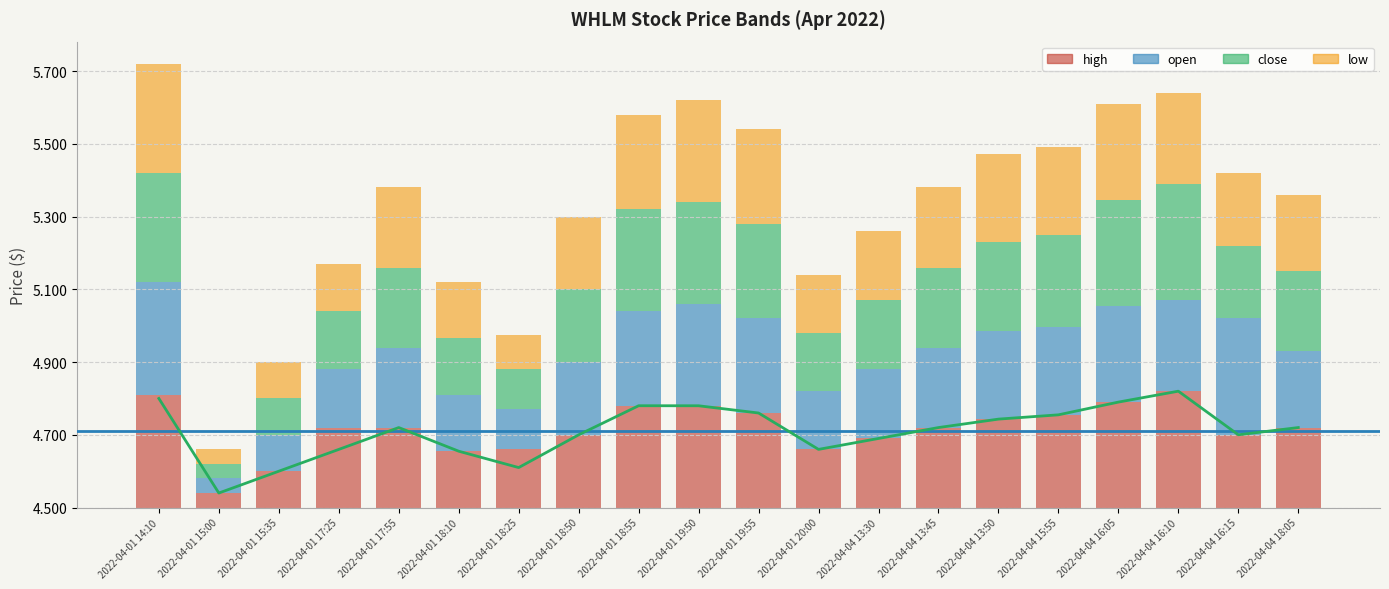

Reading left to right, transcribe all the data shown in this chart.

high: 2022-04-01 14:10=0.3	2022-04-01 15:00=0.0	2022-04-01 15:35=0.1	2022-04-01 17:25=0.2	2022-04-01 17:55=0.2	2022-04-01 18:10=0.2	2022-04-01 18:25=0.2	2022-04-01 18:50=0.2	2022-04-01 18:55=0.3	2022-04-01 19:50=0.3	2022-04-01 19:55=0.3	2022-04-01 20:00=0.2	2022-04-04 13:30=0.2	2022-04-04 13:45=0.2	2022-04-04 13:50=0.2	2022-04-04 15:55=0.3	2022-04-04 16:05=0.3	2022-04-04 16:10=0.3	2022-04-04 16:15=0.2	2022-04-04 18:05=0.2
open: 2022-04-01 14:10=0.3	2022-04-01 15:00=0.0	2022-04-01 15:35=0.1	2022-04-01 17:25=0.2	2022-04-01 17:55=0.2	2022-04-01 18:10=0.2	2022-04-01 18:25=0.1	2022-04-01 18:50=0.2	2022-04-01 18:55=0.3	2022-04-01 19:50=0.3	2022-04-01 19:55=0.3	2022-04-01 20:00=0.2	2022-04-04 13:30=0.2	2022-04-04 13:45=0.2	2022-04-04 13:50=0.2	2022-04-04 15:55=0.2	2022-04-04 16:05=0.3	2022-04-04 16:10=0.2	2022-04-04 16:15=0.3	2022-04-04 18:05=0.2
close: 2022-04-01 14:10=0.3	2022-04-01 15:00=0.0	2022-04-01 15:35=0.1	2022-04-01 17:25=0.2	2022-04-01 17:55=0.2	2022-04-01 18:10=0.2	2022-04-01 18:25=0.1	2022-04-01 18:50=0.2	2022-04-01 18:55=0.3	2022-04-01 19:50=0.3	2022-04-01 19:55=0.3	2022-04-01 20:00=0.2	2022-04-04 13:30=0.2	2022-04-04 13:45=0.2	2022-04-04 13:50=0.2	2022-04-04 15:55=0.3	2022-04-04 16:05=0.3	2022-04-04 16:10=0.3	2022-04-04 16:15=0.2	2022-04-04 18:05=0.2
low: 2022-04-01 14:10=0.3	2022-04-01 15:00=0.0	2022-04-01 15:35=0.1	2022-04-01 17:25=0.1	2022-04-01 17:55=0.2	2022-04-01 18:10=0.2	2022-04-01 18:25=0.1	2022-04-01 18:50=0.2	2022-04-01 18:55=0.3	2022-04-01 19:50=0.3	2022-04-01 19:55=0.3	2022-04-01 20:00=0.2	2022-04-04 13:30=0.2	2022-04-04 13:45=0.2	2022-04-04 13:50=0.2	2022-04-04 15:55=0.2	2022-04-04 16:05=0.3	2022-04-04 16:10=0.2	2022-04-04 16:15=0.2	2022-04-04 18:05=0.2